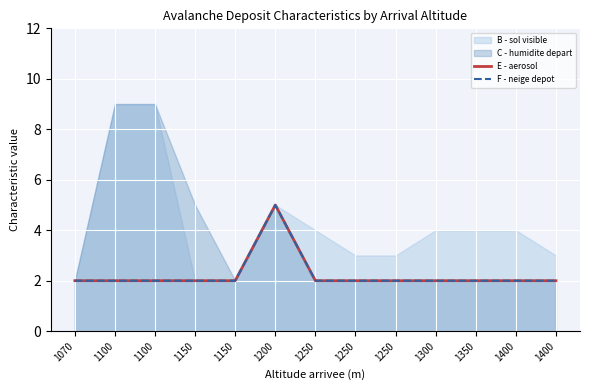

What is the difference between the maximum and second lowest values in the E - aerosol series?

3